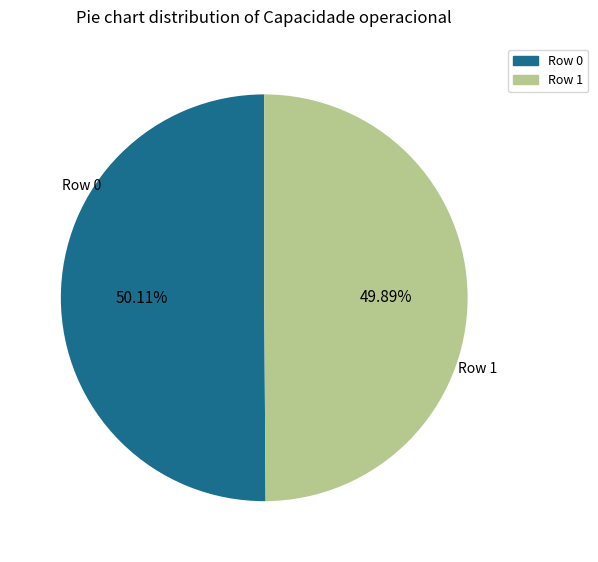

How many slices are in this pie chart?

2